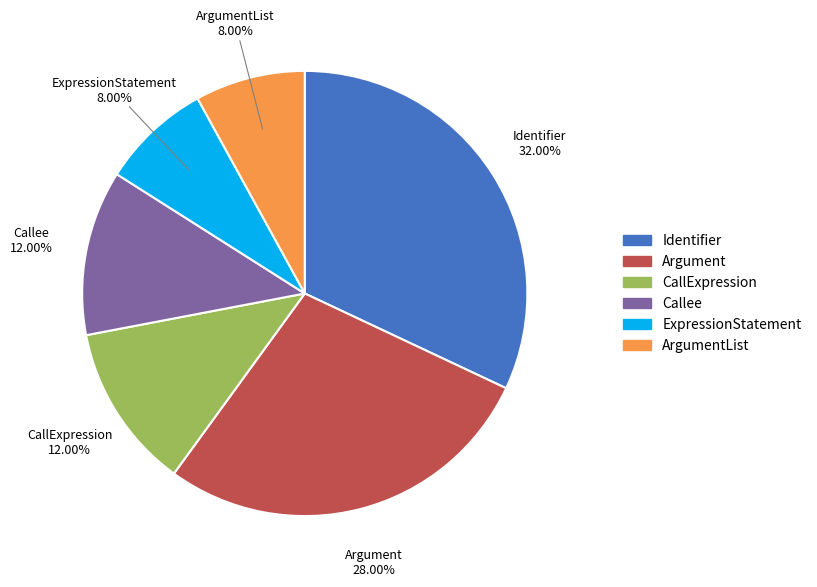

Is there a majority slice in this chart?

No